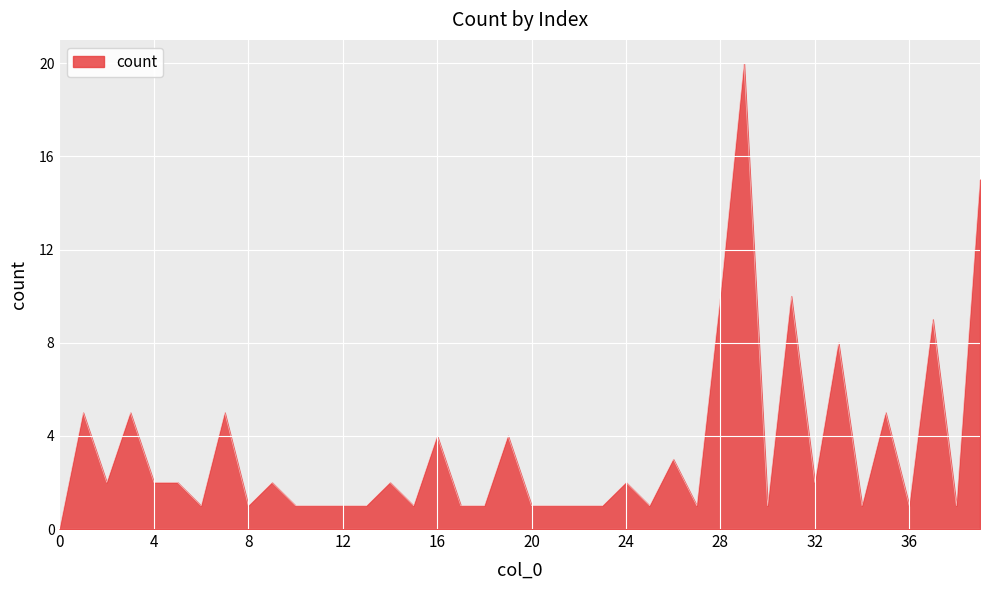

What is the maximum value shown in the chart?

20